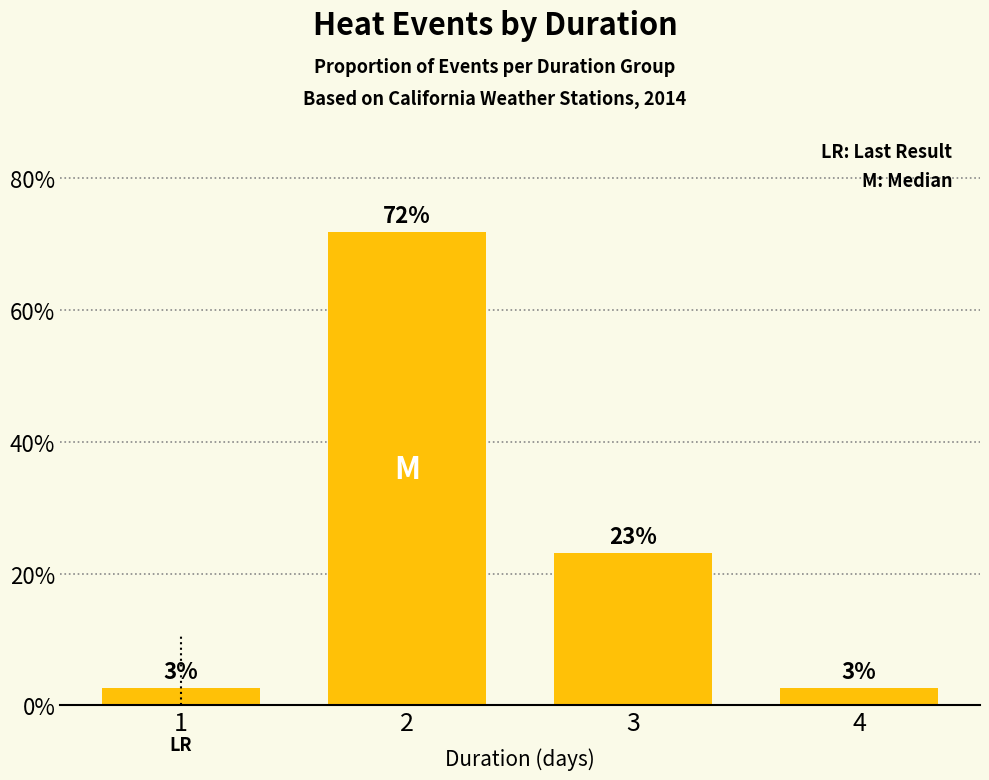

At which label is the value closest to 37?

3